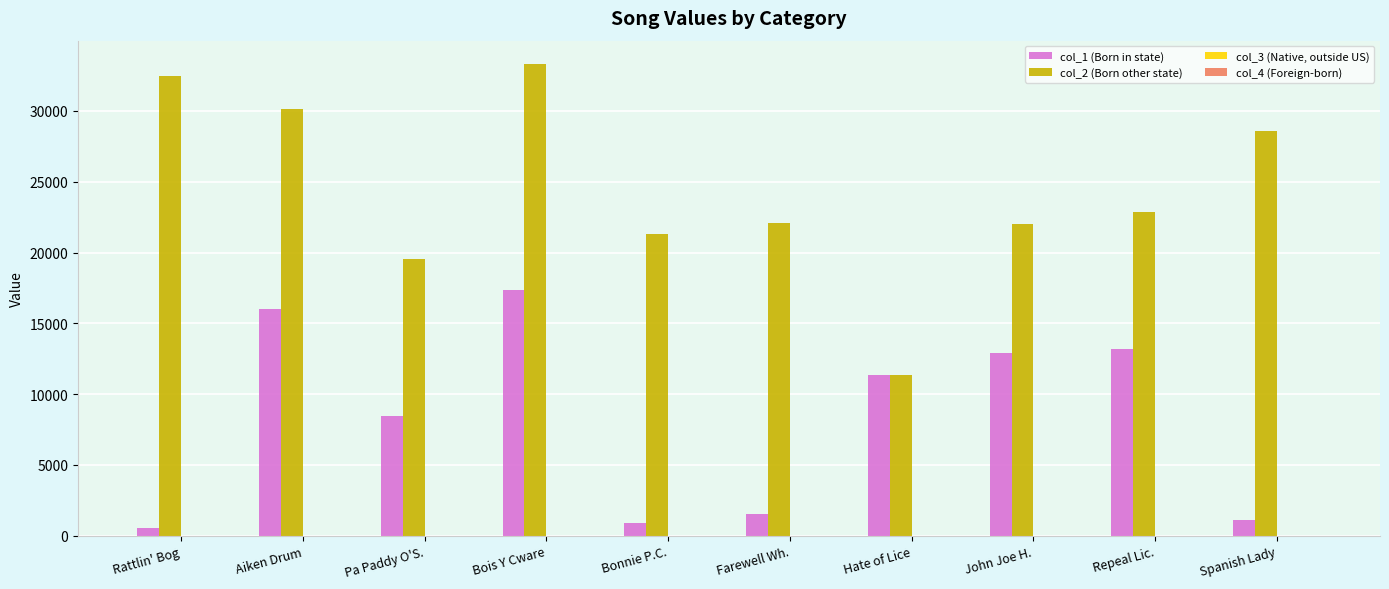

What is the total value across all series at Pa Paddy O'S.?

27947